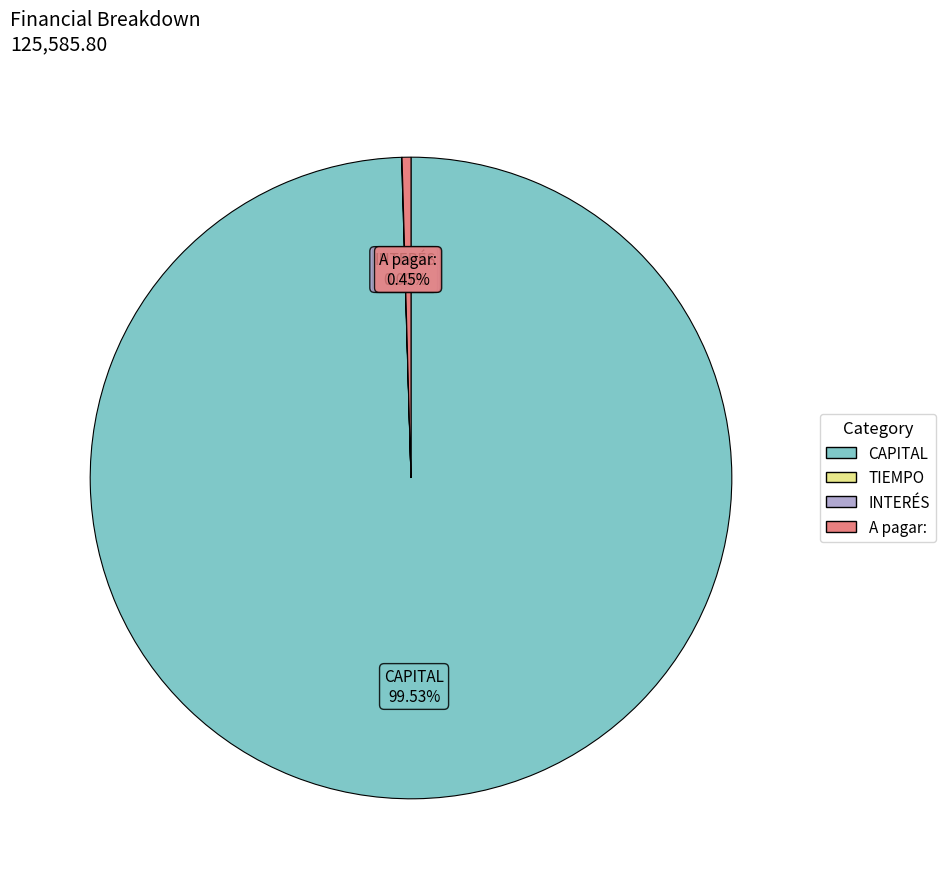

Is there a majority slice in this chart?

Yes